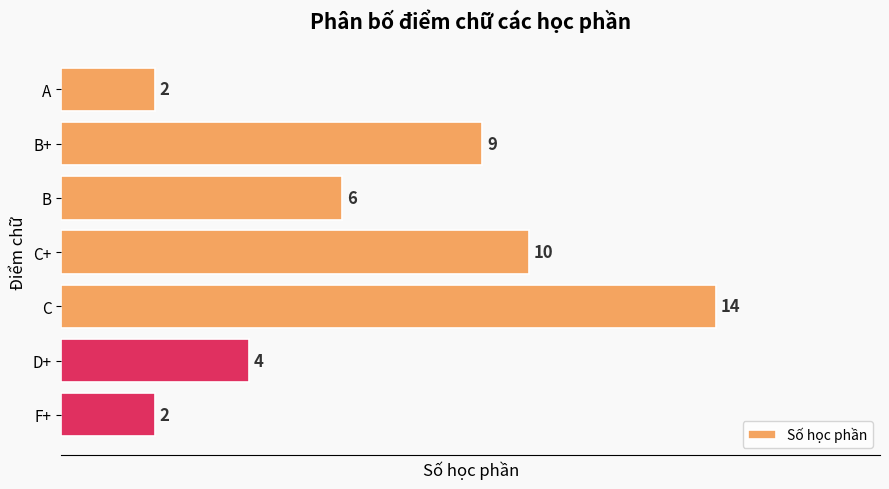

Reading bottom to top, what are all the values shown in this chart?

2	4	14	10	6	9	2